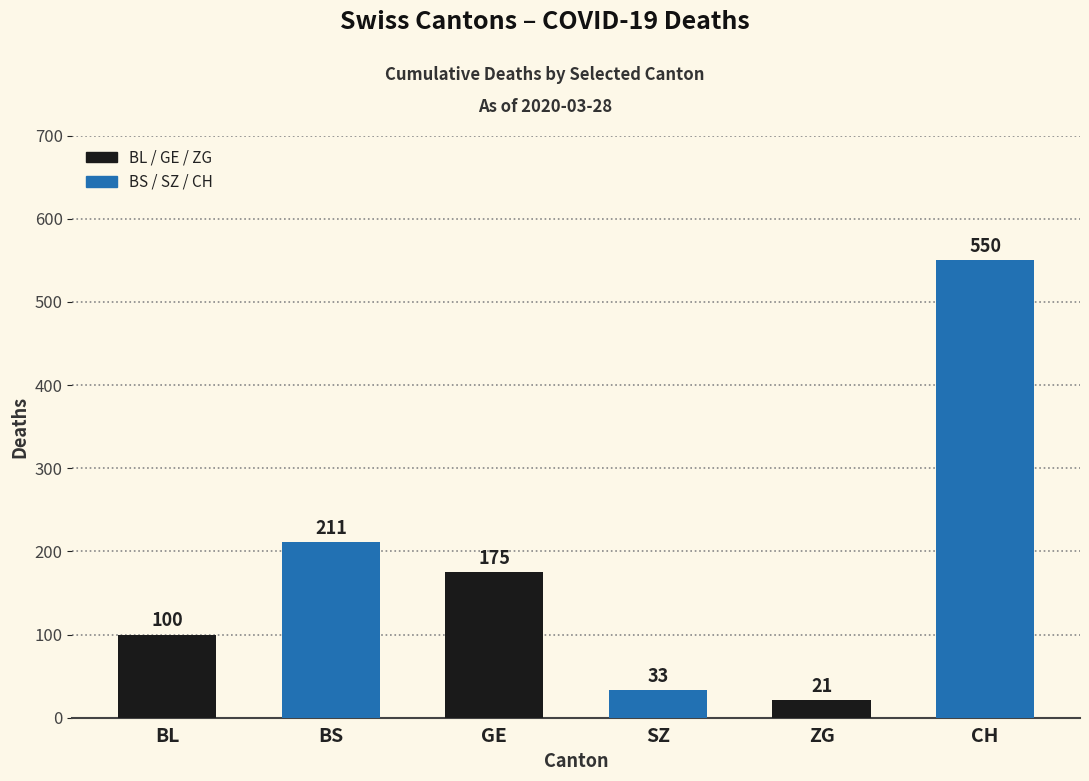

What is the change in value from BL to ZG?

-79